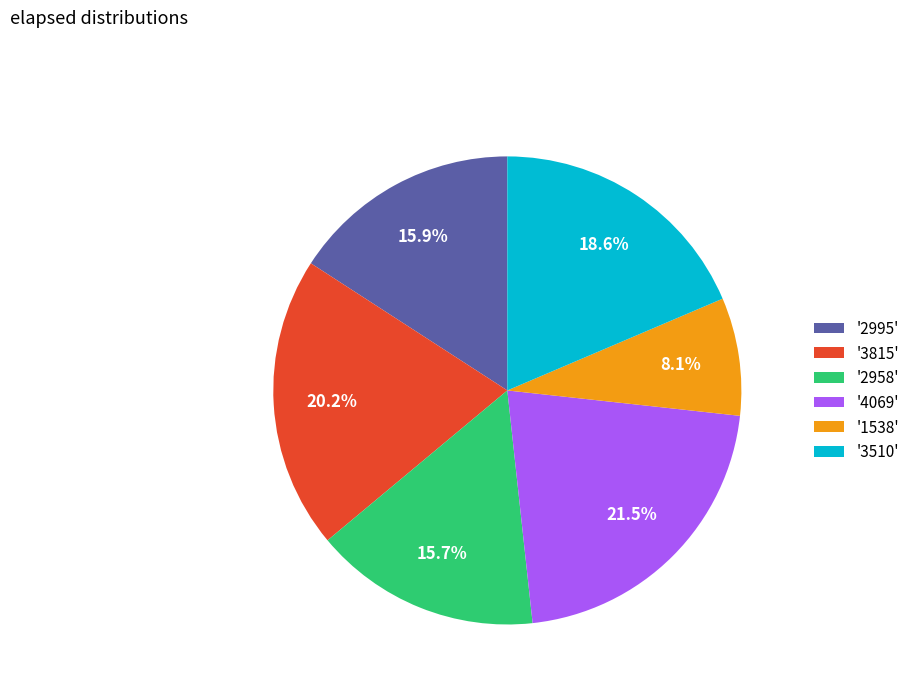

Approximately how many times larger is the value at '3815' compared to '2995'?

1.3